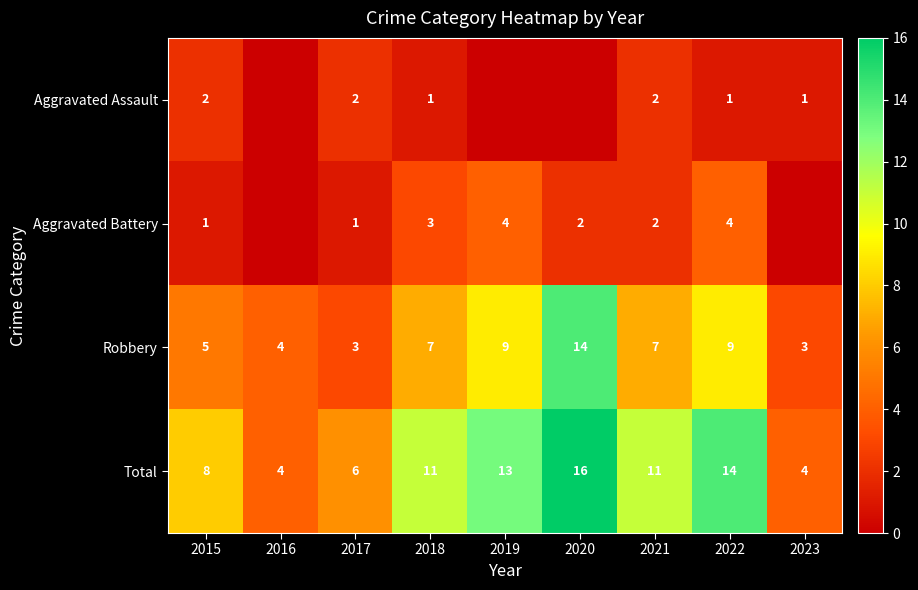

Rank the series at 2015 from highest to lowest value.

Total, Robbery, Aggravated Assault, Aggravated Battery